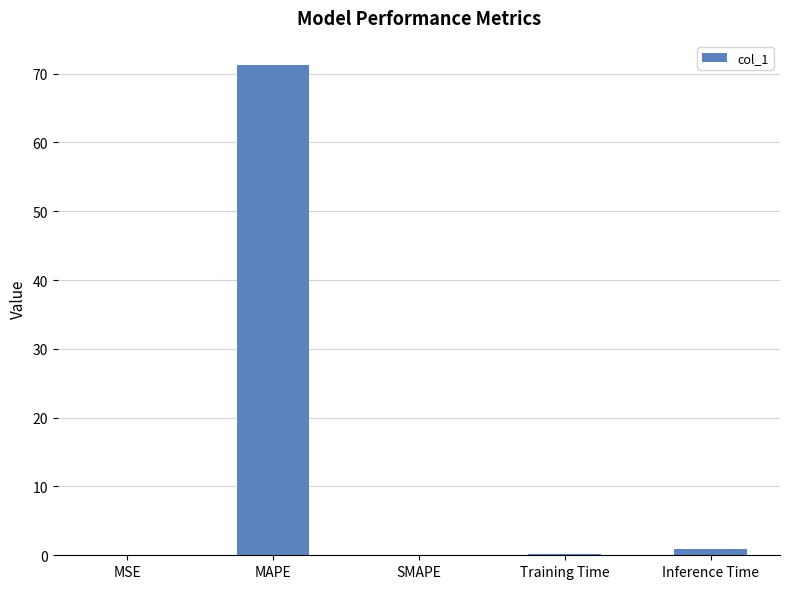

What is the sum of all values?

72.3